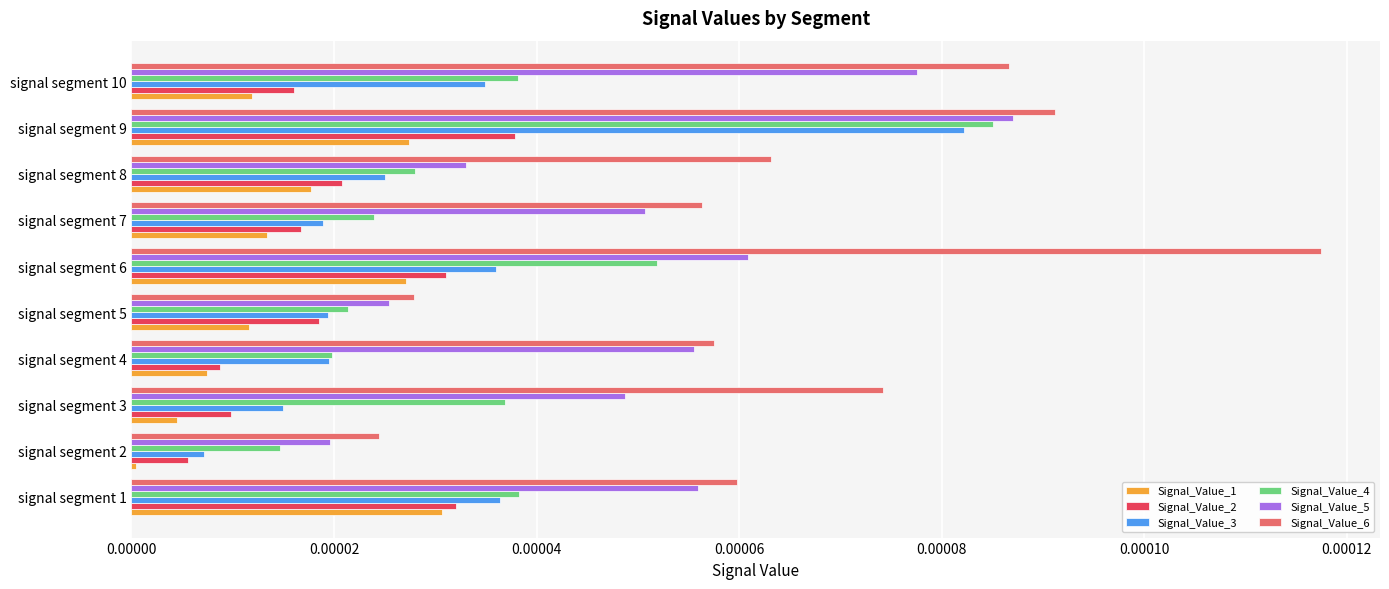

At which category does the chart reach its peak across all series?

signal segment 6